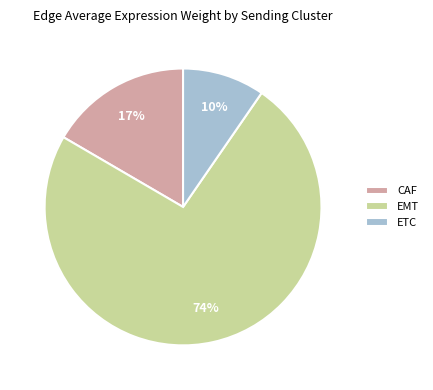

Approximately how many times larger is the value at EMT compared to CAF?

4.4